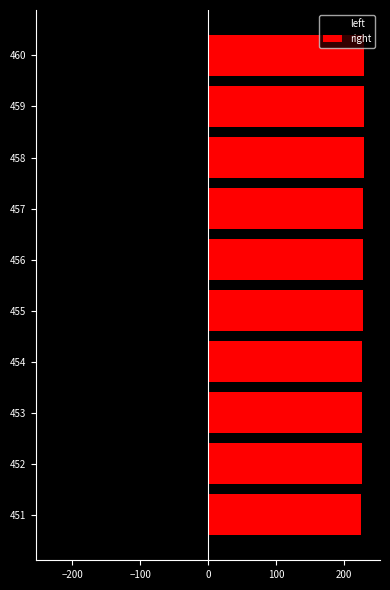

What is the value of the left bar at the 10th from the left?

-230.0